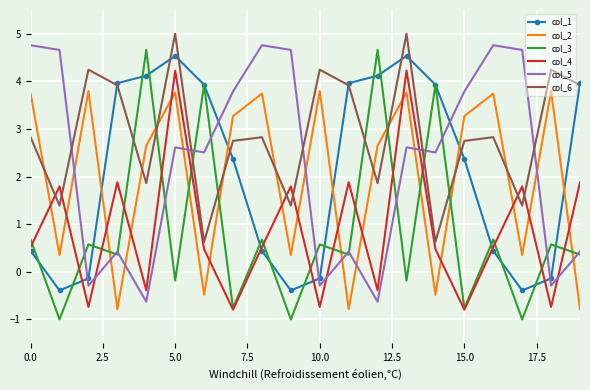

Which series has the largest total across all categories?

col_6